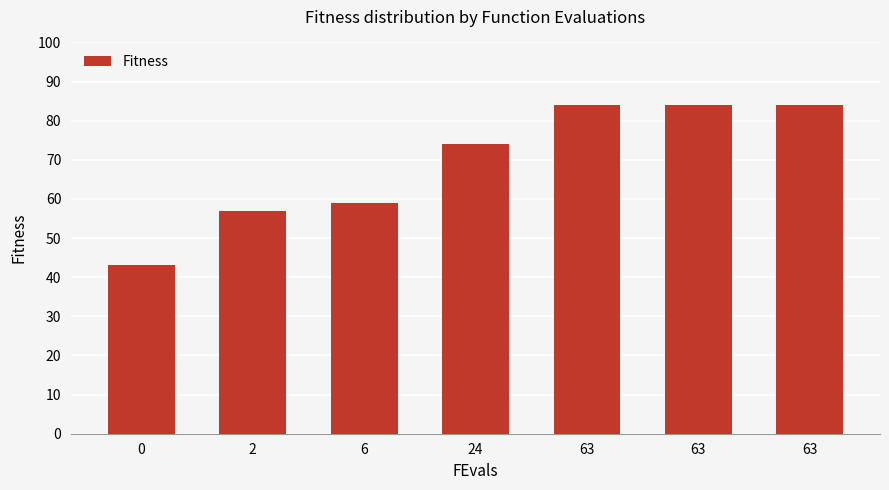

True or false: the data shows 151 at 63.

False